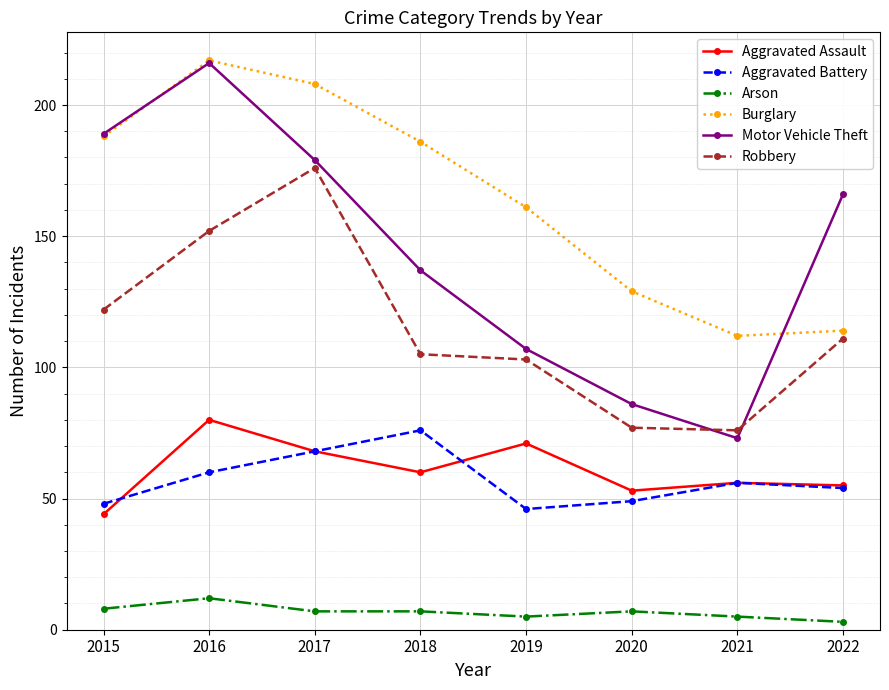

What is the maximum value for Aggravated Assault?

80